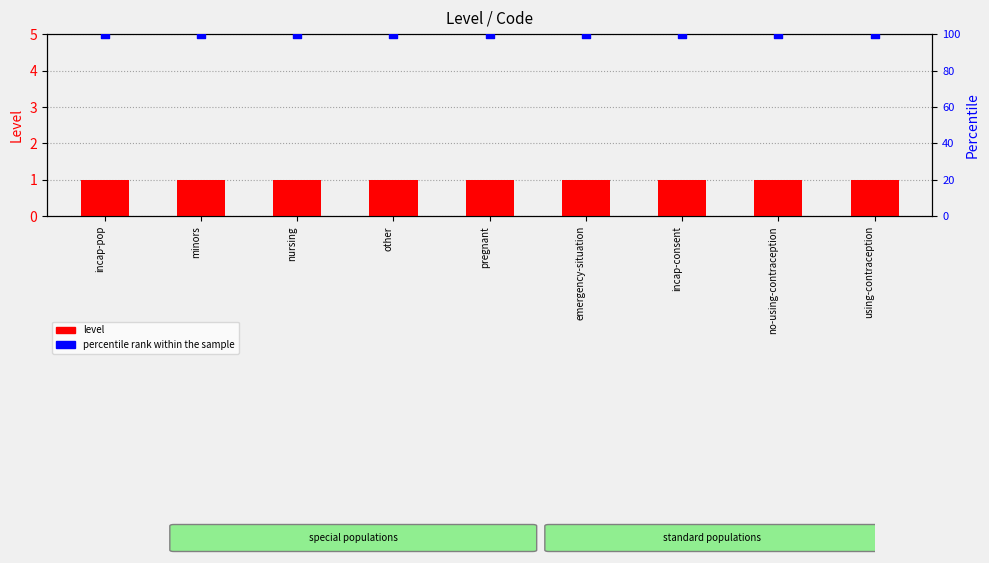

What are all the series names shown in the legend?

level, percentile rank within the sample